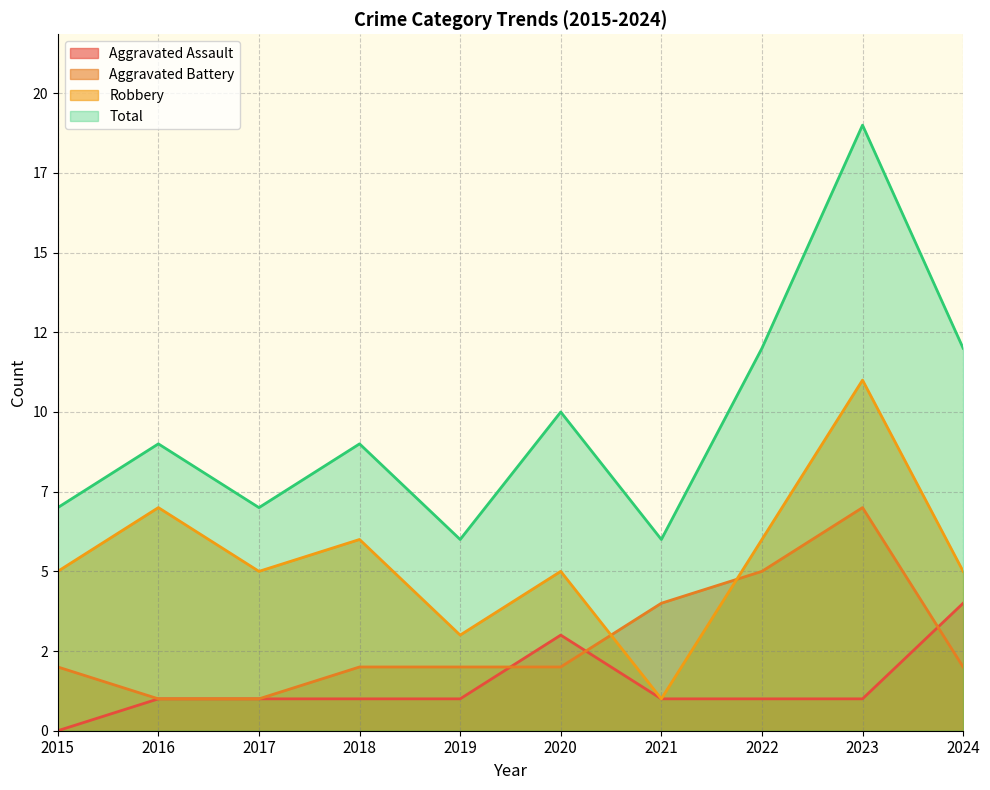

Count the Robbery values in the range 5 to 6.

6